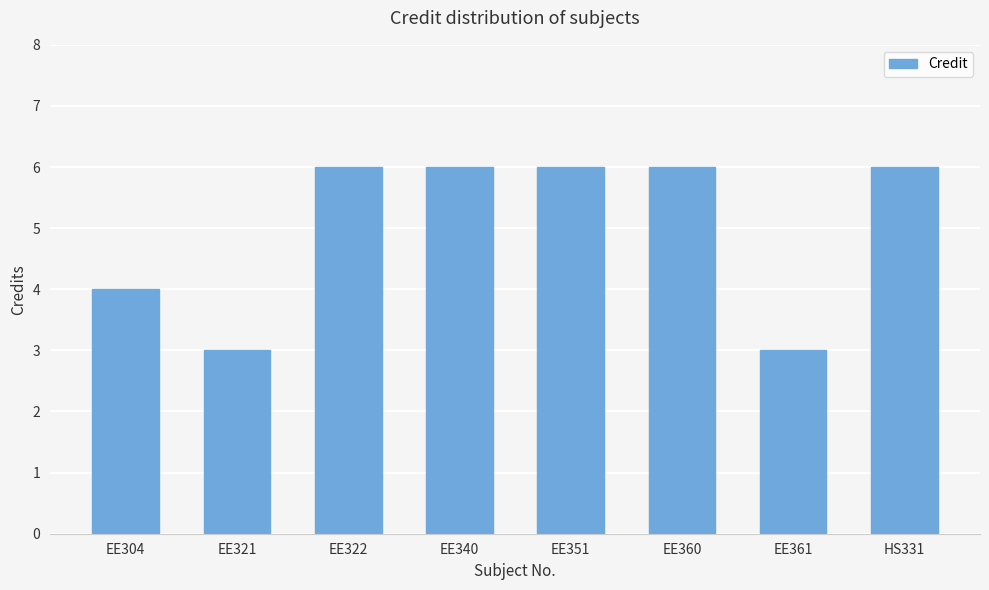

How many bars are there in total?

8